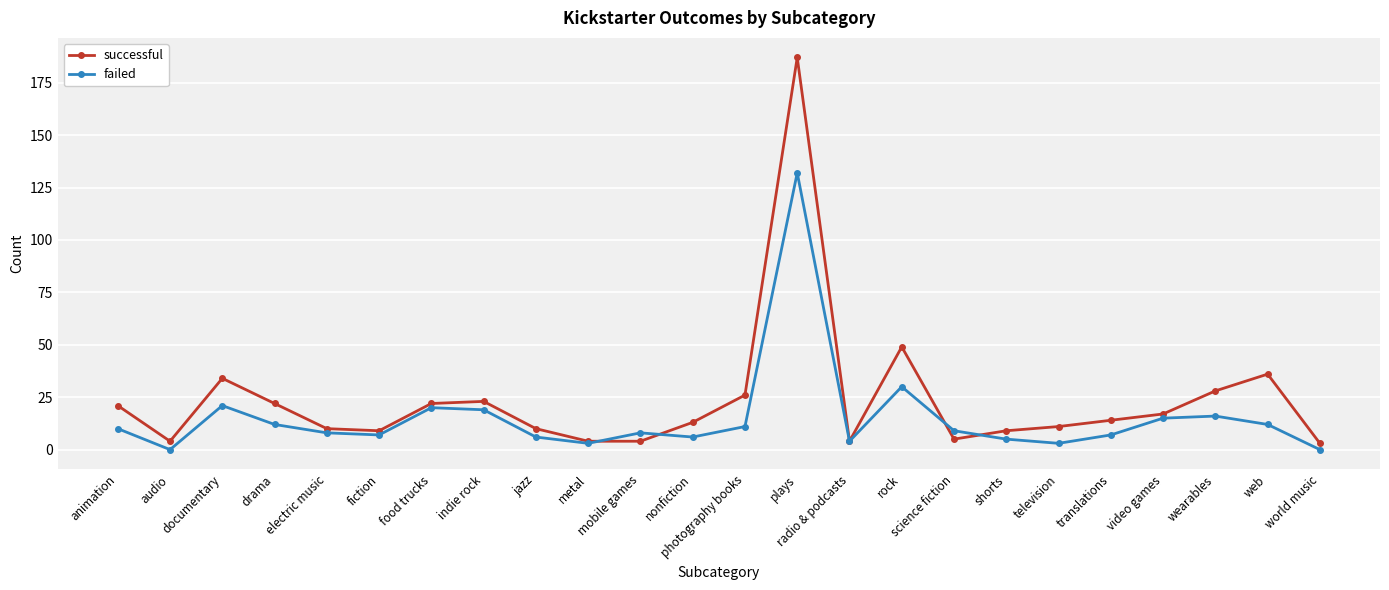

Reading right to left, transcribe all the data shown in this chart.

successful: world music=3	web=36	wearables=28	video games=17	translations=14	television=11	shorts=9	science fiction=5	rock=49	radio & podcasts=4	plays=187	photography books=26	nonfiction=13	mobile games=4	metal=4	jazz=10	indie rock=23	food trucks=22	fiction=9	electric music=10	drama=22	documentary=34	audio=4	animation=21
failed: world music=0	web=12	wearables=16	video games=15	translations=7	television=3	shorts=5	science fiction=9	rock=30	radio & podcasts=4	plays=132	photography books=11	nonfiction=6	mobile games=8	metal=3	jazz=6	indie rock=19	food trucks=20	fiction=7	electric music=8	drama=12	documentary=21	audio=0	animation=10